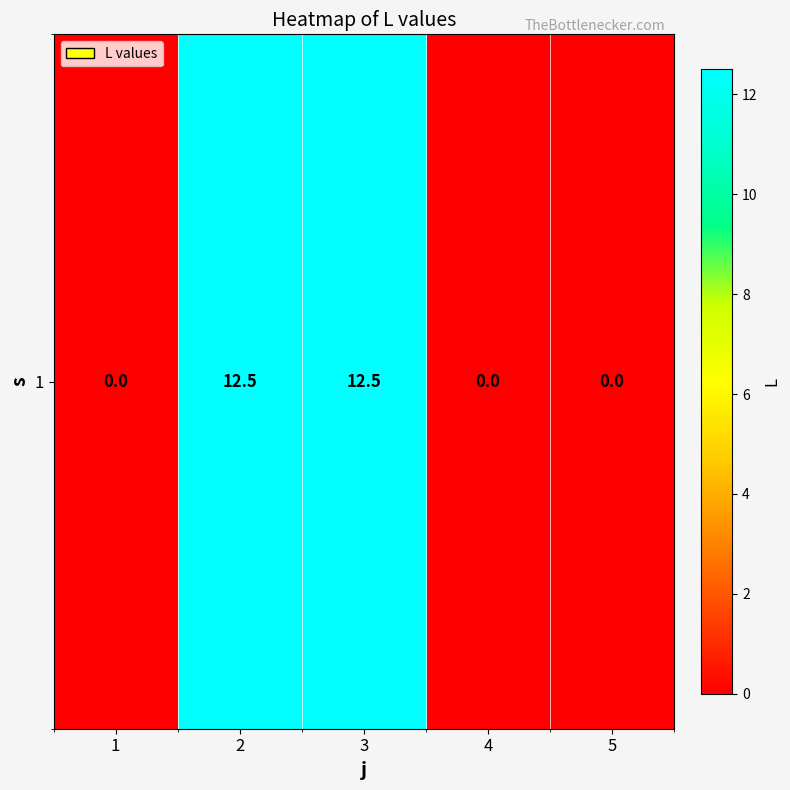

Rank the categories by value from highest to lowest.

2, 3, 1, 4, 5